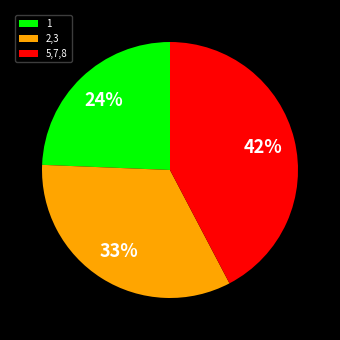

Combined, do 2,3 and 1 account for over 50%?

Yes